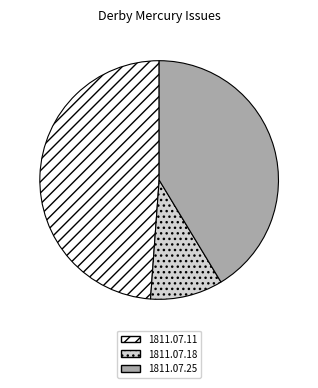

Combined, do 1811.07.11 and 1811.07.18 account for over 50%?

Yes